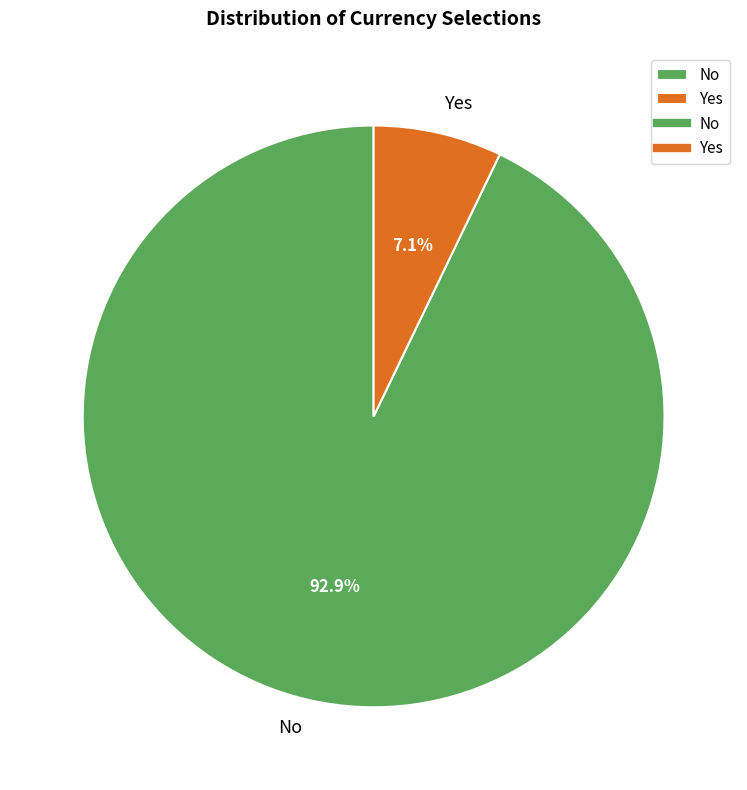

Which has a higher value, No or Yes?

No